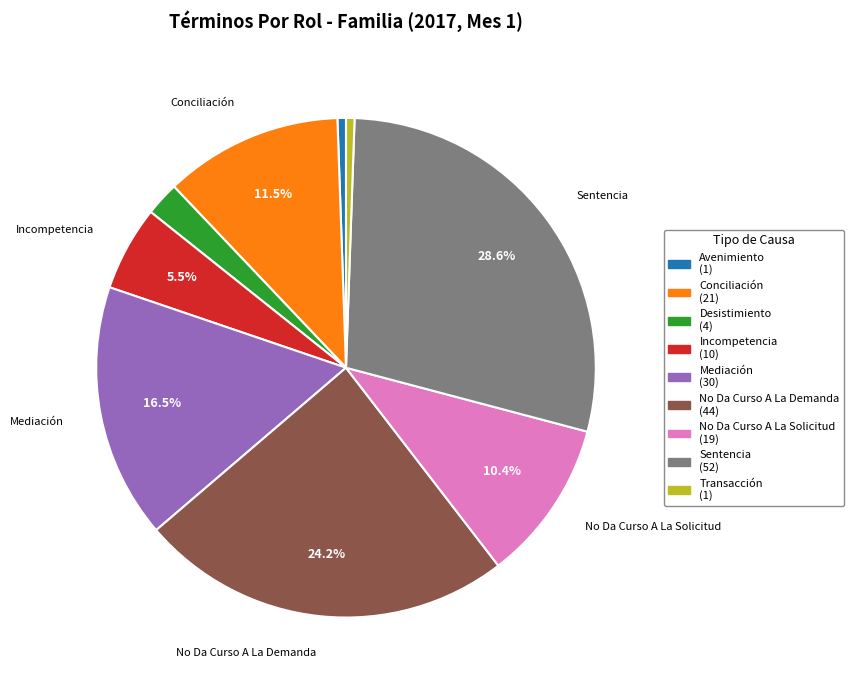

Is there any slice that represents more than half of the pie?

No